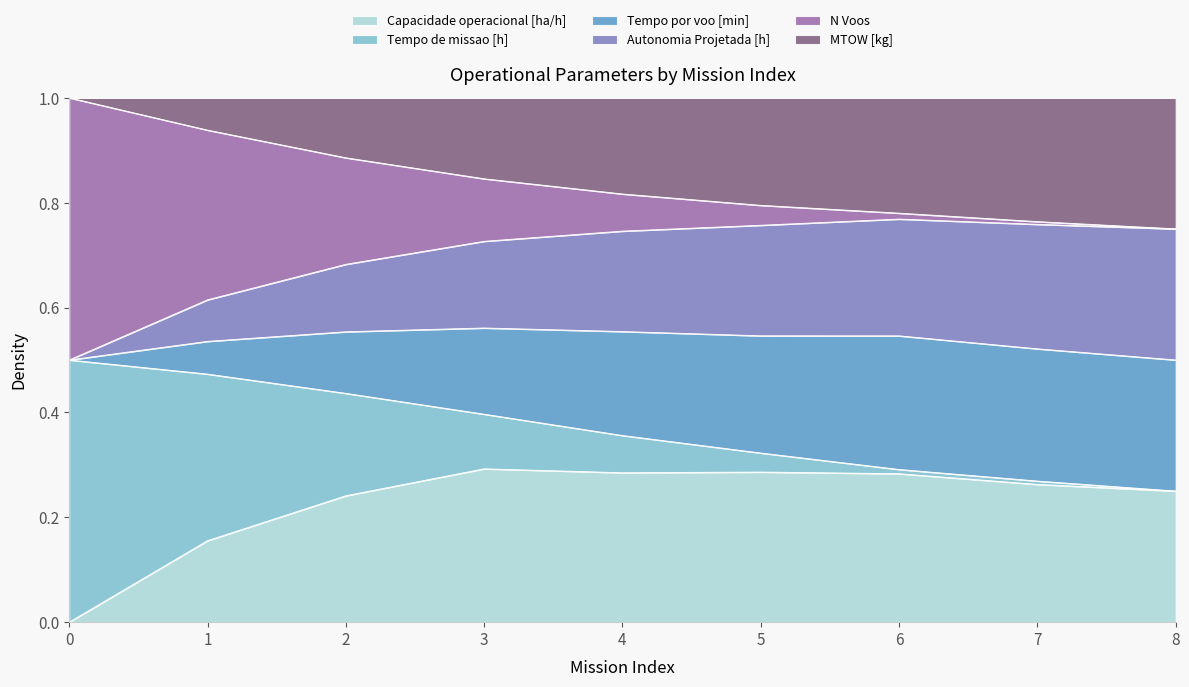

What is the total value across all series at 0?

1.0